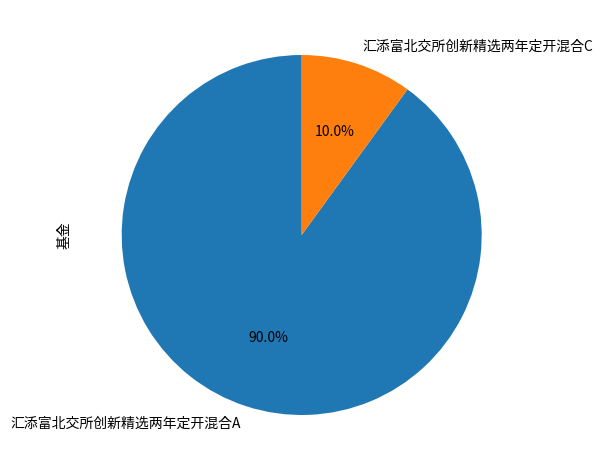

To the nearest percent, what portion does 汇添富北交所创新精选两年定开混合C represent?

10%